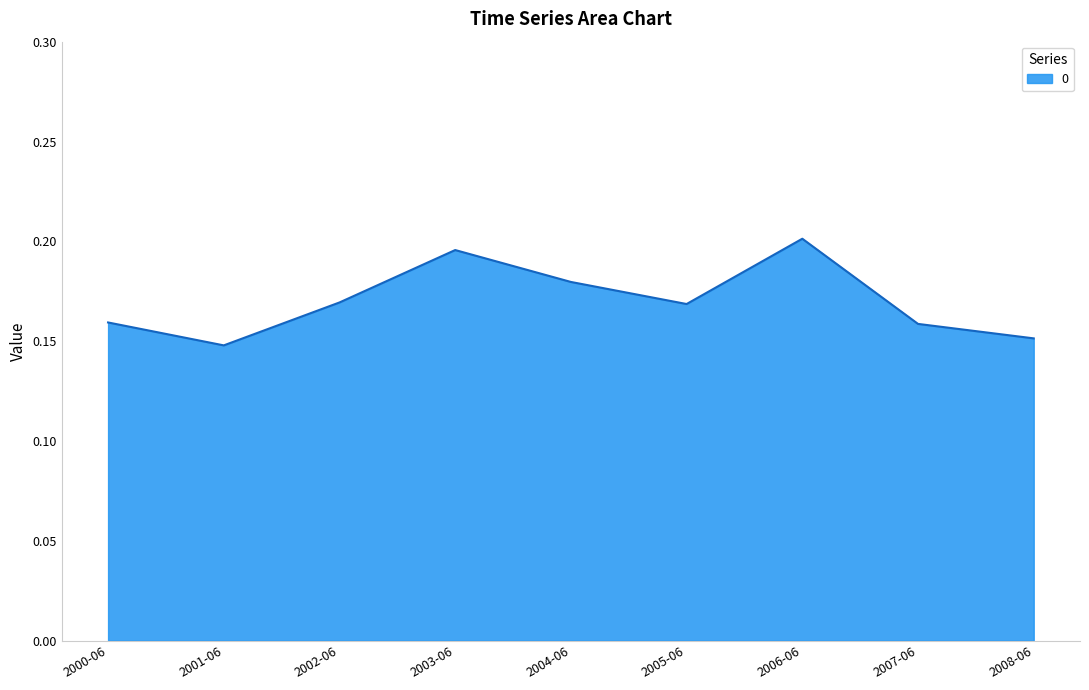

Between 2004-06 and 2008-06, which is larger?

2004-06